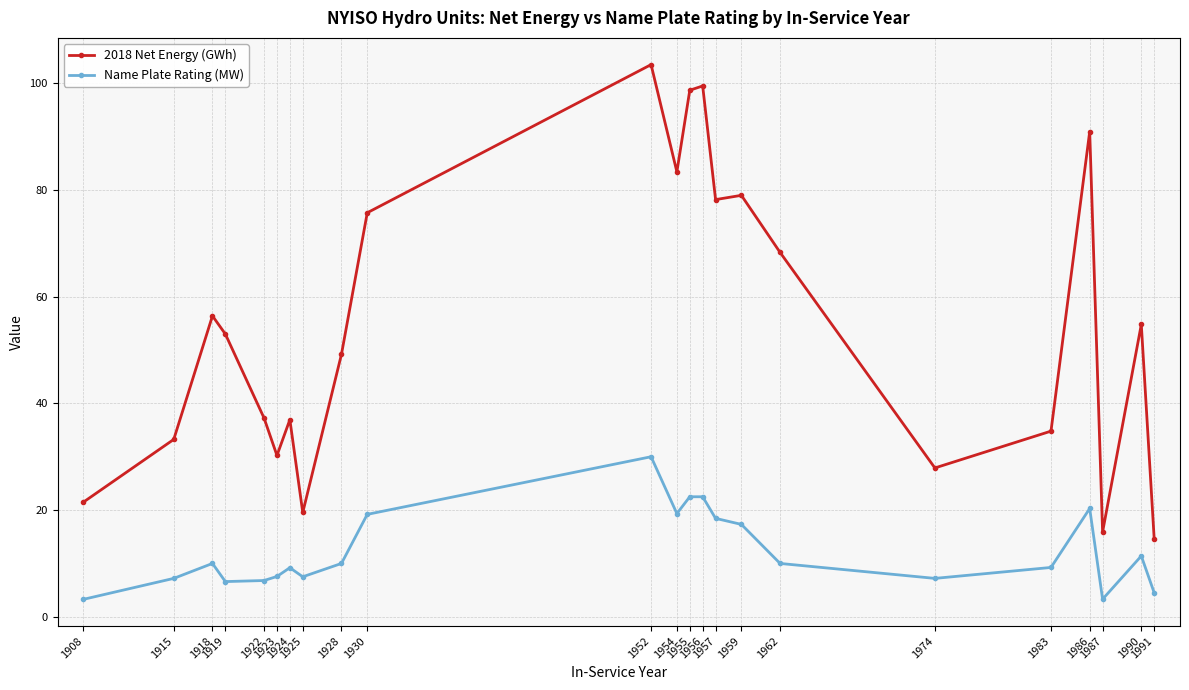

Which series has the largest total across all categories?

2018 Net Energy (GWh)